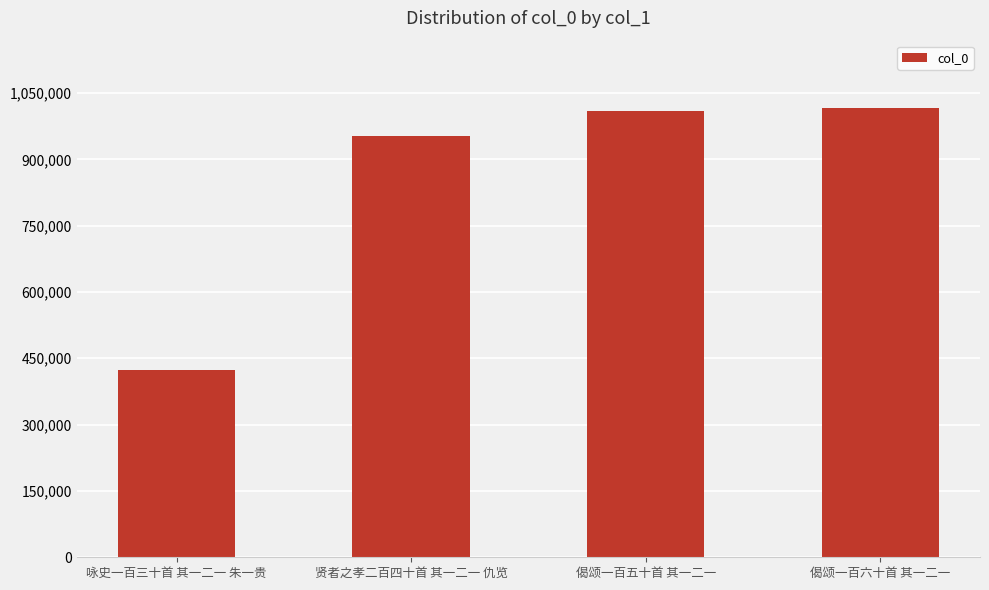

What position from the left is 偈颂一百六十首 其一二一?

4